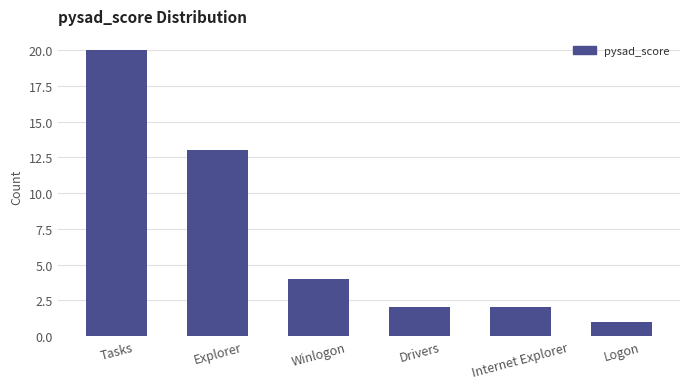

Reading left to right, extract all data points from this chart.

Tasks=20	Explorer=13	Winlogon=4	Drivers=2	Internet Explorer=2	Logon=1